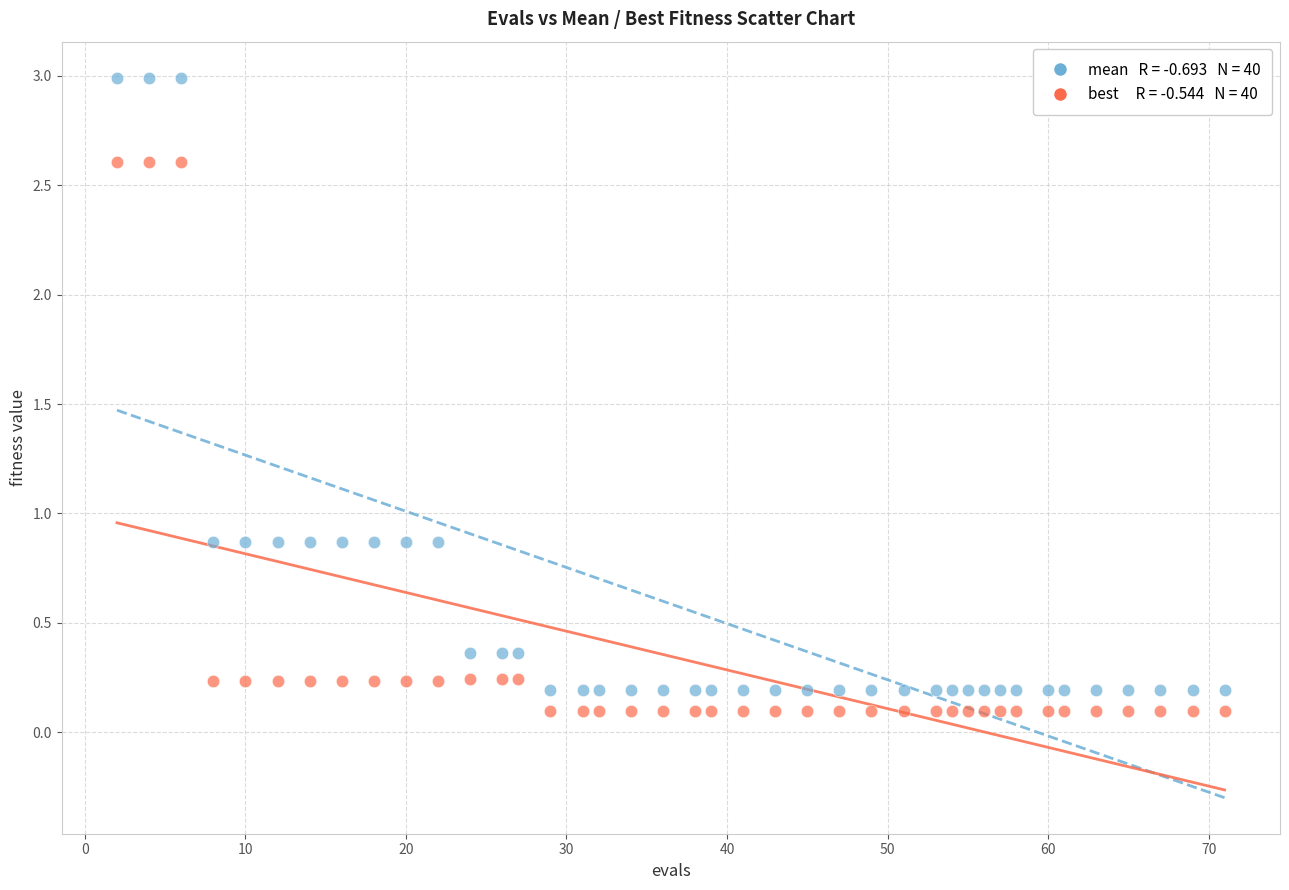

Across all data points, what is the range of X values (max minus min)?

69.0